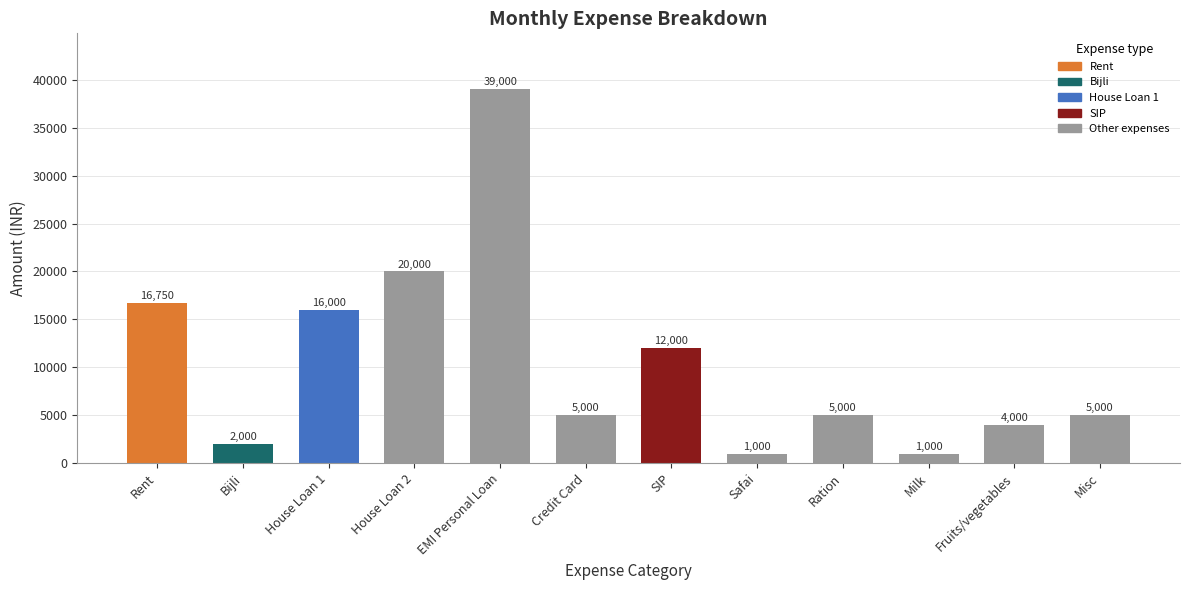

How many values are below 5000?

4